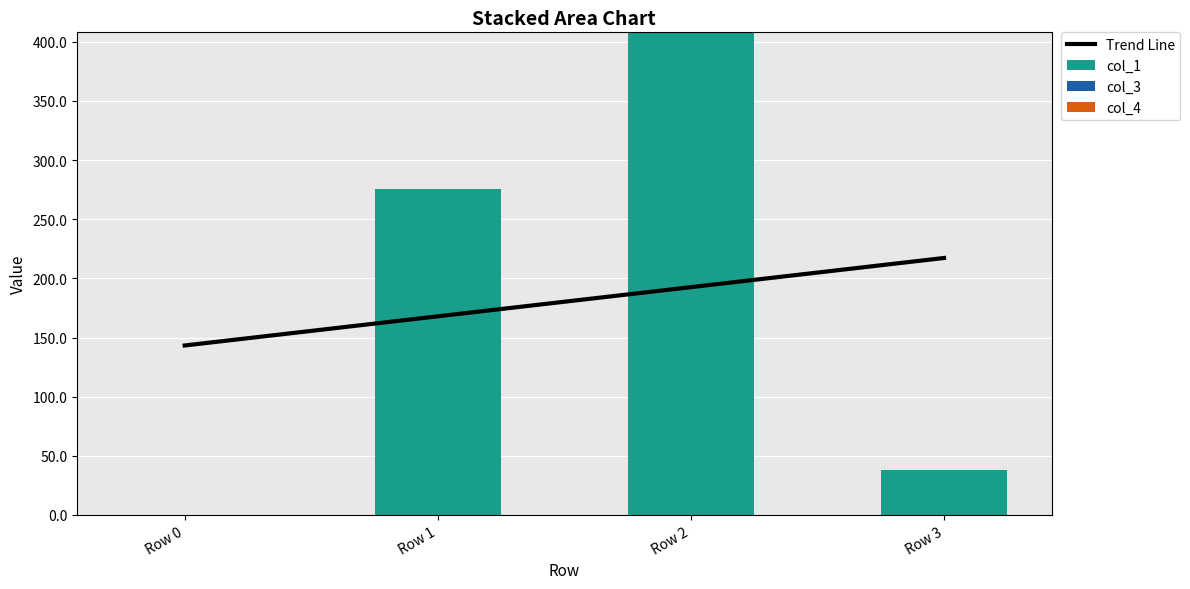

Which series changed the most between Row 1 and Row 3?

col_1